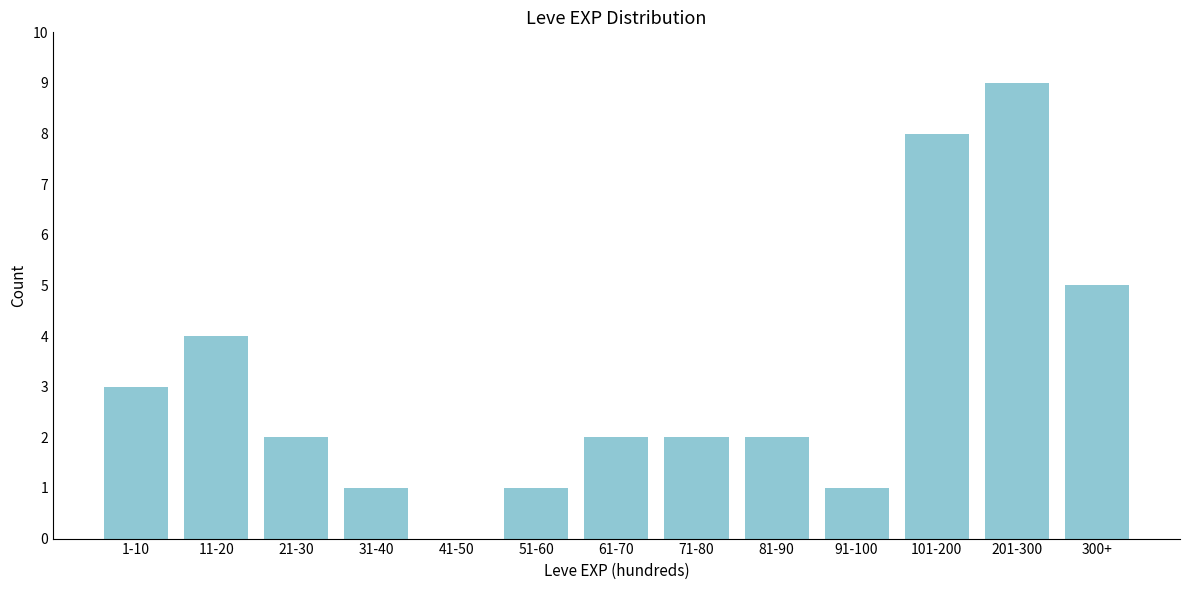

Reading right to left, what are all the values shown in this chart?

300+=5	201-300=9	101-200=8	91-100=1	81-90=2	71-80=2	61-70=2	51-60=1	41-50=0	31-40=1	21-30=2	11-20=4	1-10=3